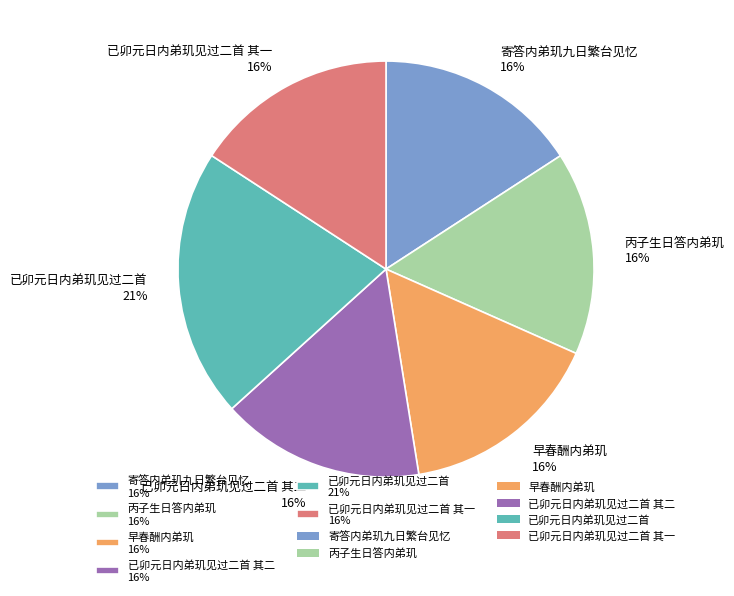

Is there any slice that represents more than half of the pie?

No